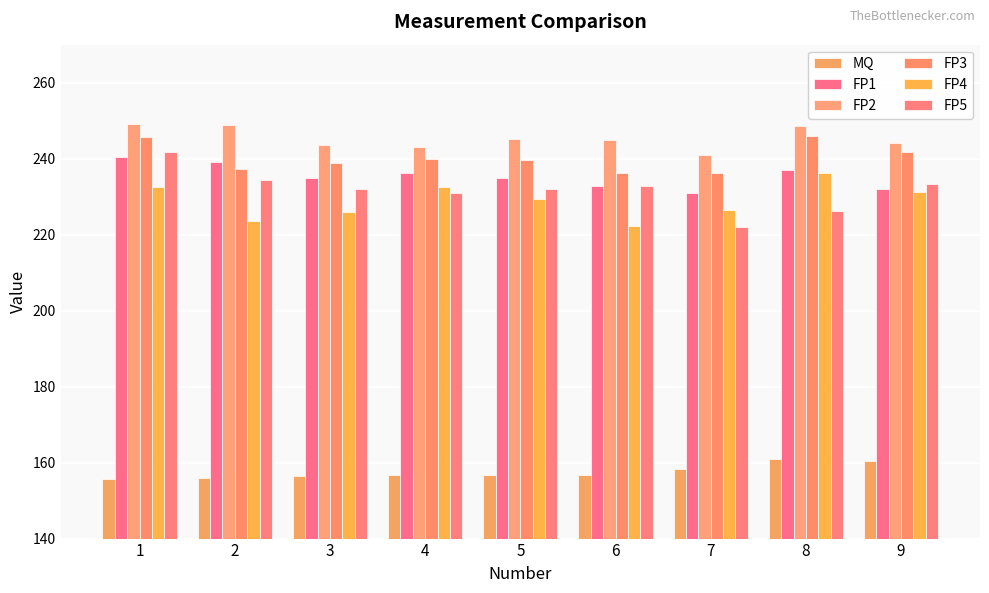

Does the chart contain stacked bars?

No